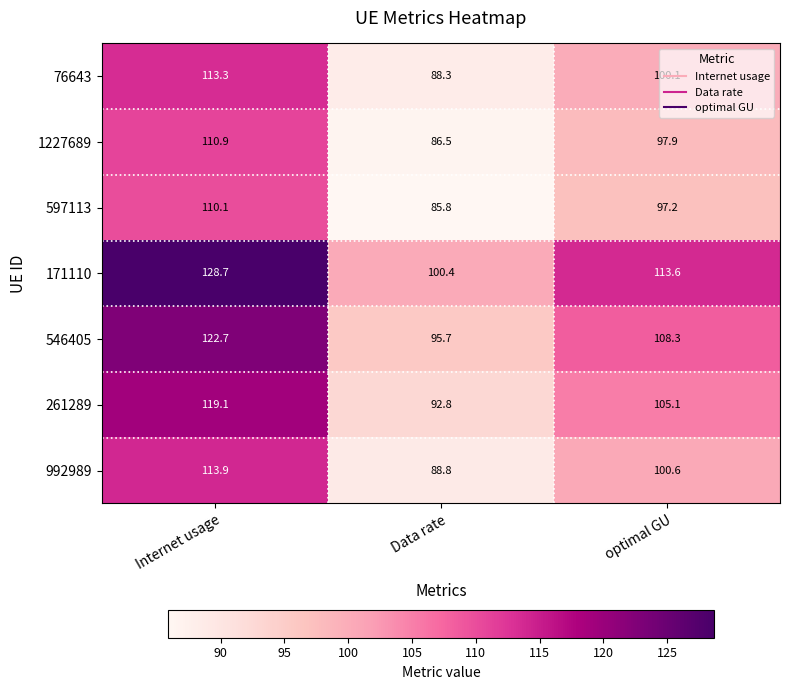

Is the value of 546405 at Data rate greater than the value of 171110 at Data rate?

No